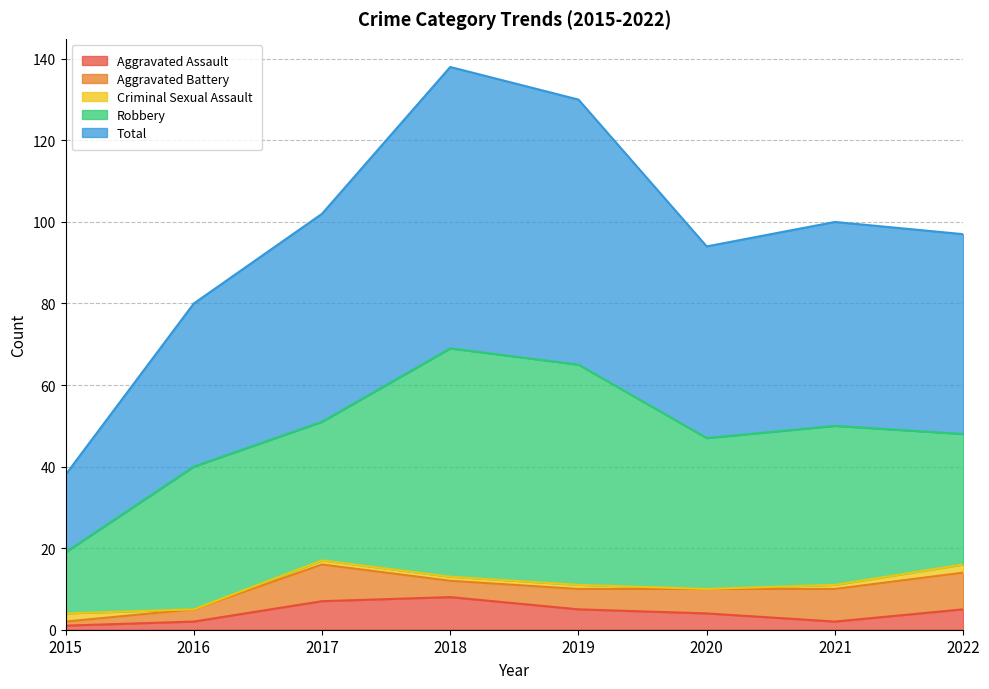

Which series has the largest range (max minus min)?

Total